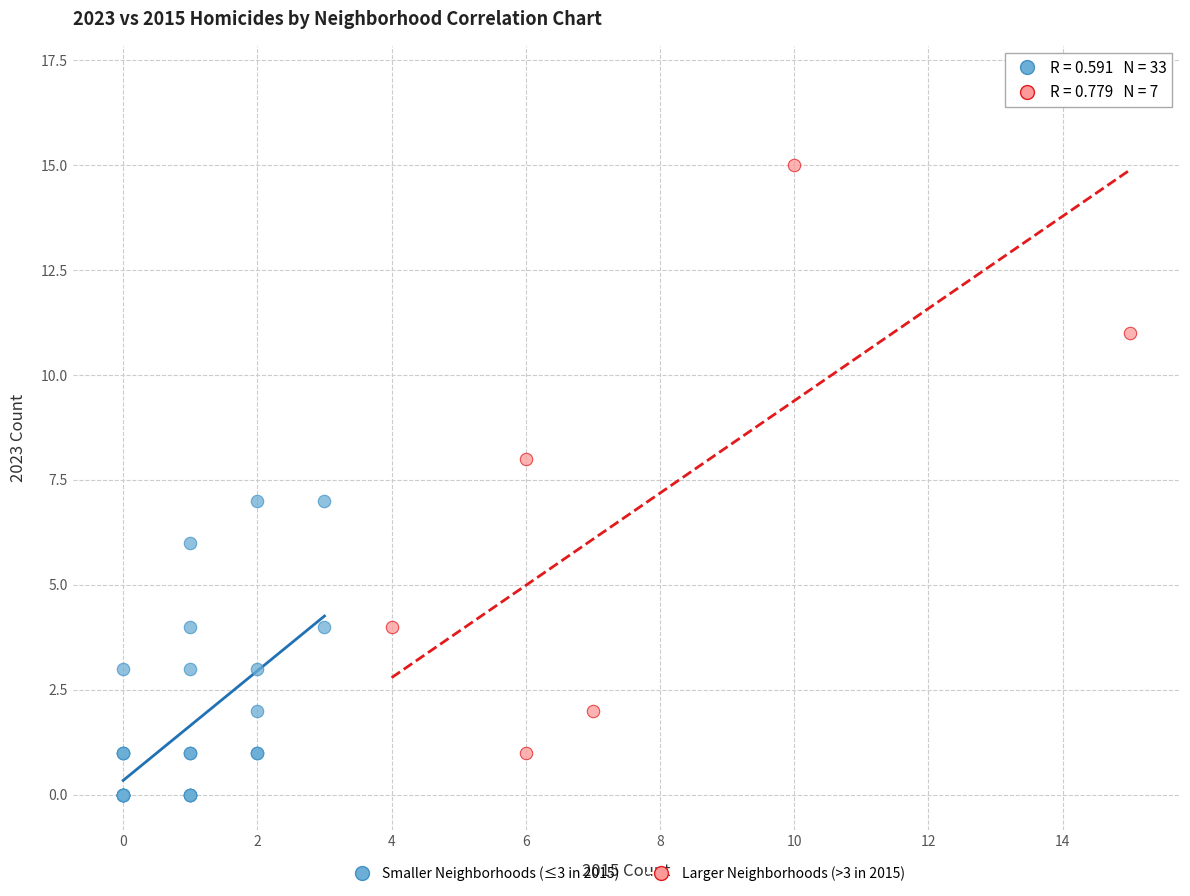

Which series contains the lowest Y value?

Smaller Neighborhoods (≤3 in 2015)